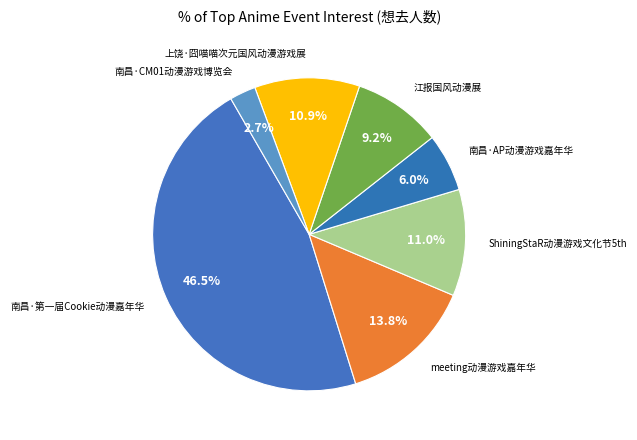

To the nearest percent, what is the average slice percentage?

14%